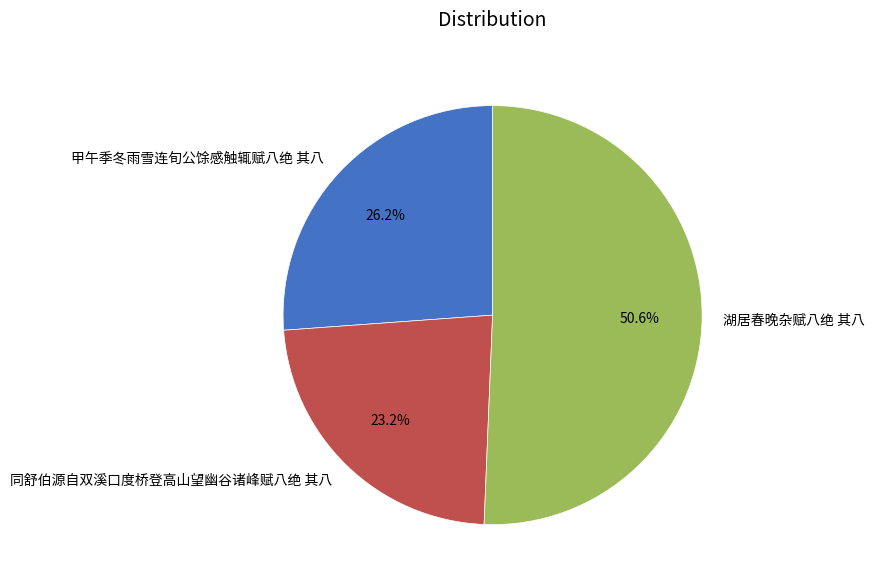

What is the smallest slice in the pie chart?

同舒伯源自双溪口度桥登高山望幽谷诸峰赋八绝 其八